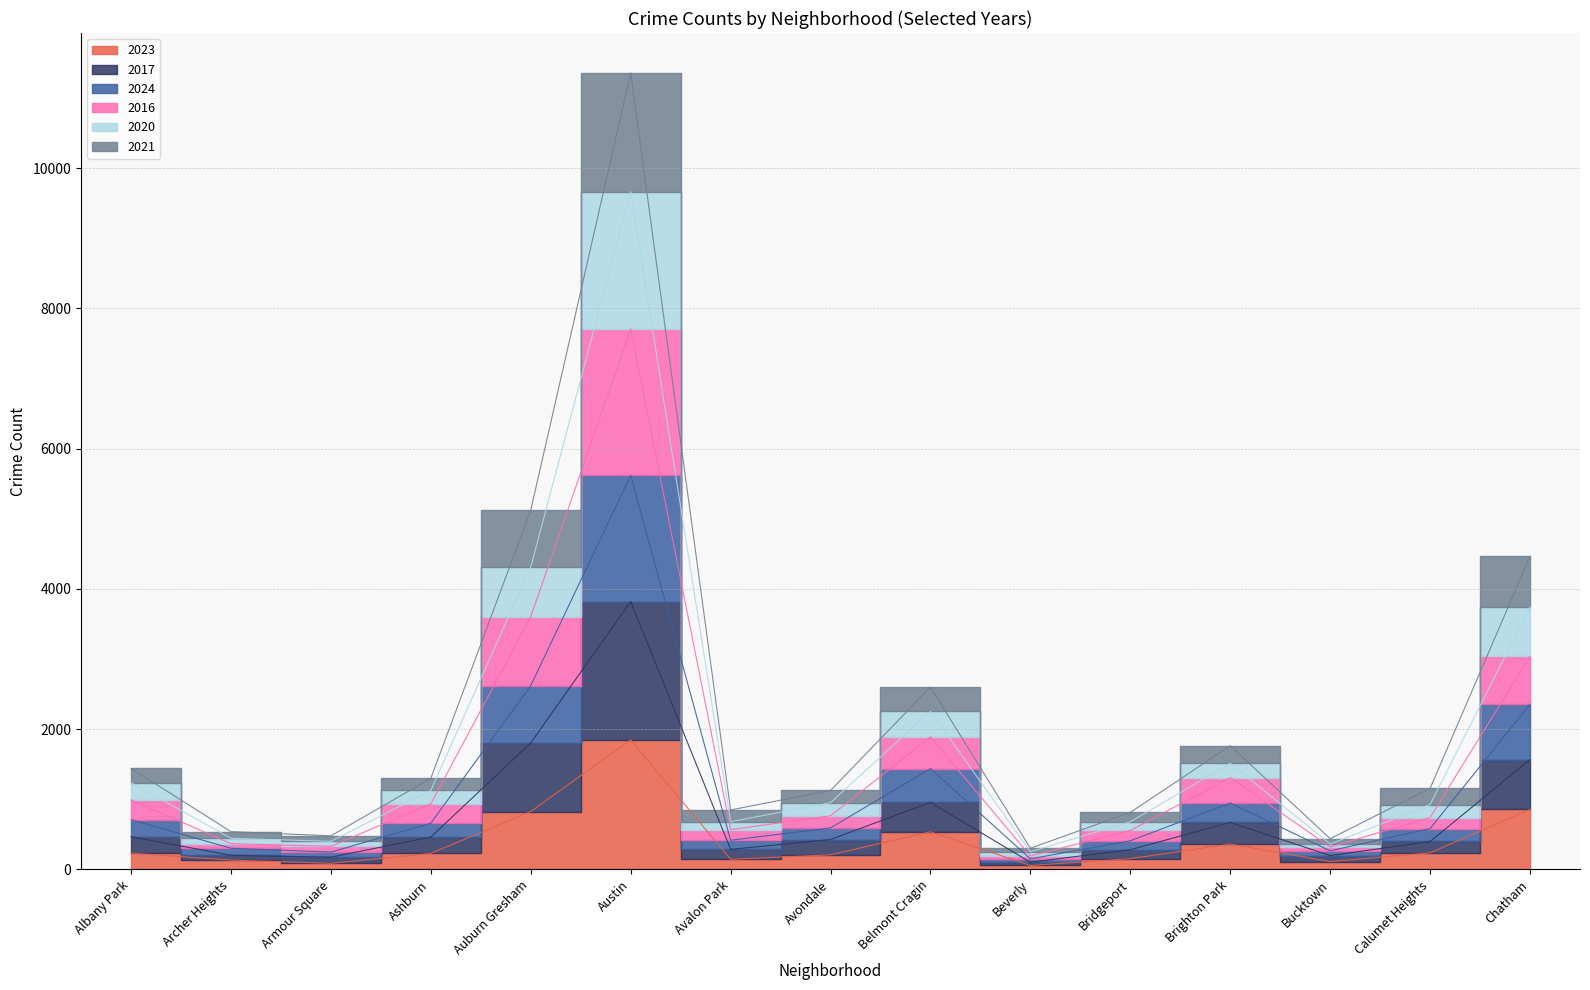

Which label corresponds to the largest value in the chart?

Austin